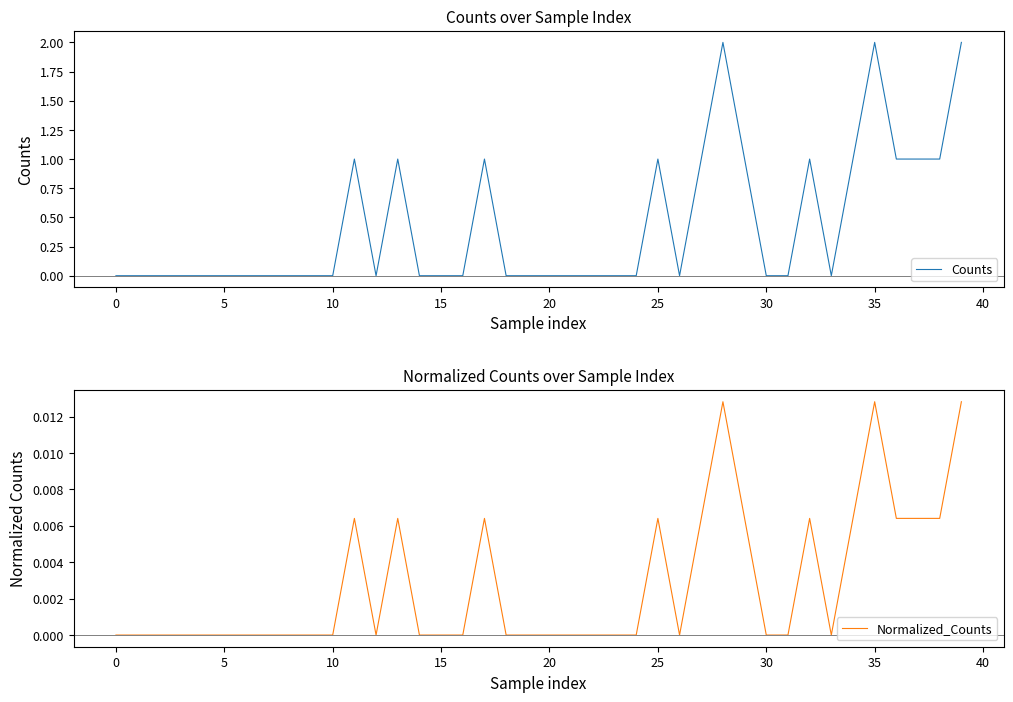

What is the highest value of the Counts series?

2